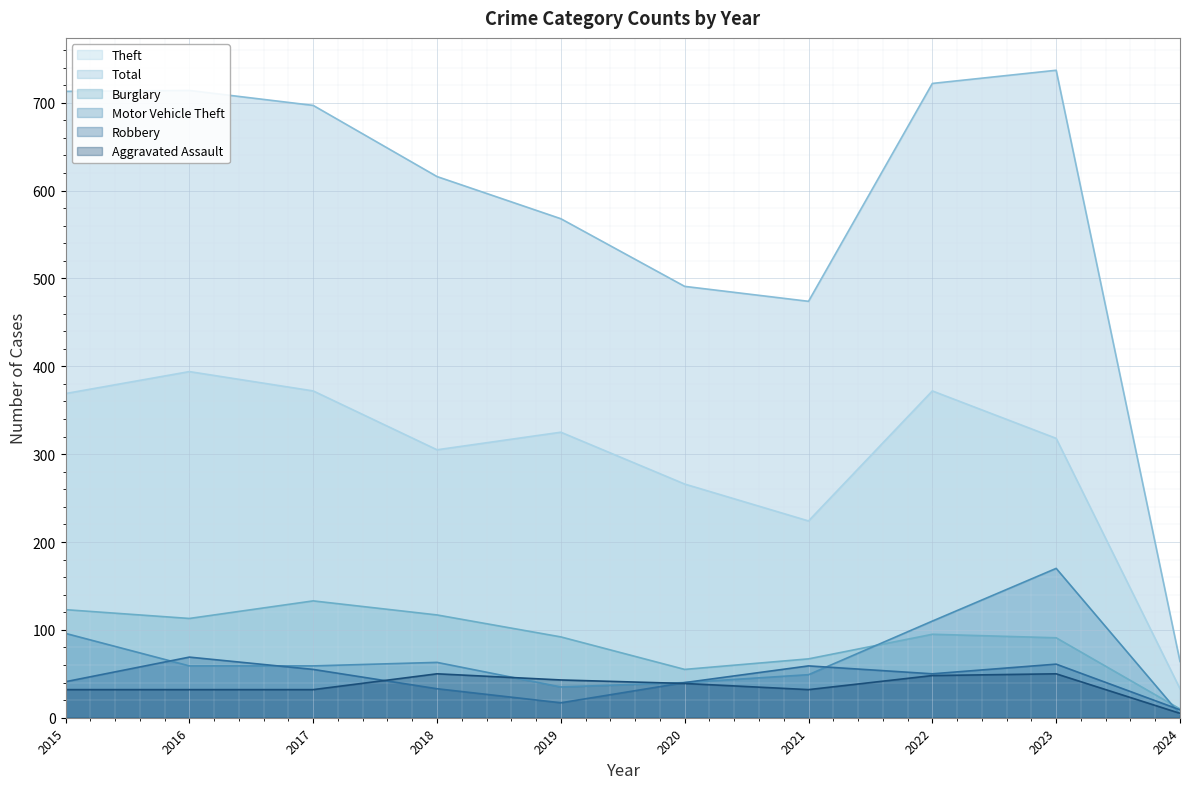

What value does the Total series have at 2018, to the nearest 10?

620